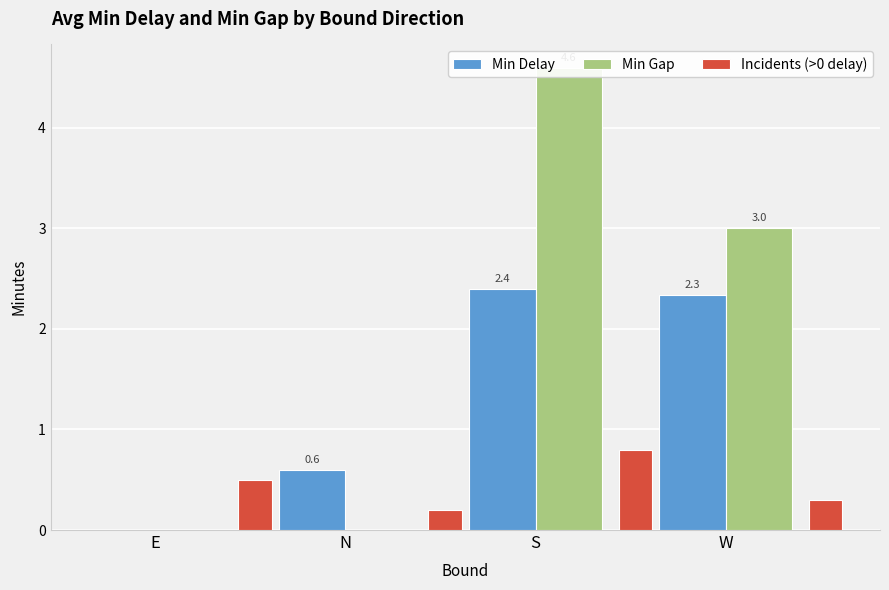

List the series in order of their peak value, lowest first.

Incidents (>0 delay), Min Delay, Min Gap